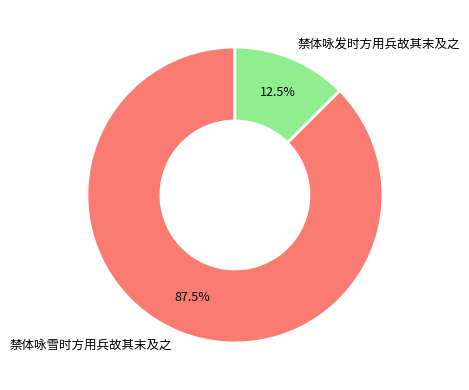

Which slice represents more than half of the pie?

禁体咏雪时方用兵故其末及之